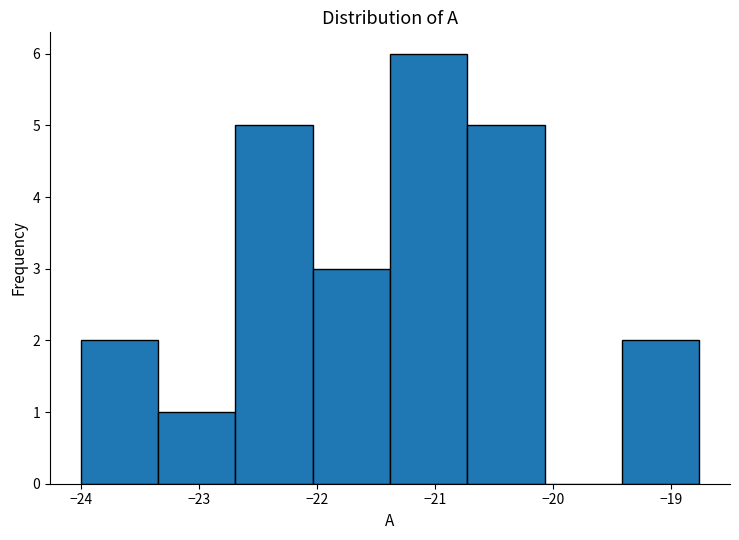

Reading left to right, transcribe this chart: for each bar, give the range it covers on the x-axis and its height. Neither the bar edges nor the heights are printed on the chart, so give them approximately, as read against the axes.

-24.0 to -23.3: 2
-23.3 to -22.7: 1
-22.7 to -22.0: 5
-22.0 to -21.4: 3
-21.4 to -20.7: 6
-20.7 to -20.1: 5
-20.1 to -19.4: 0
-19.4 to -18.8: 2